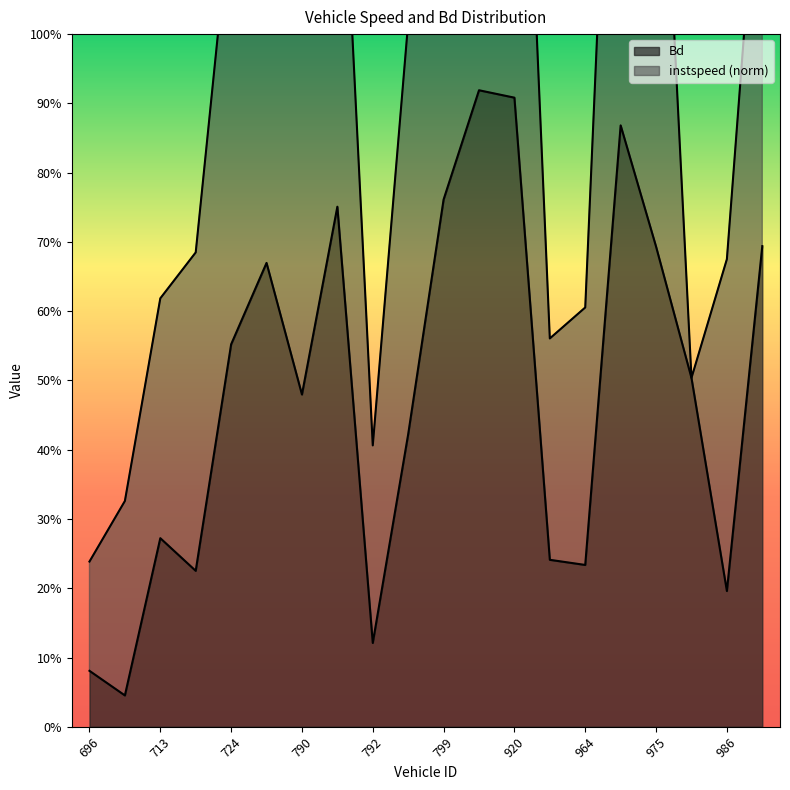

The value at 724 is 0.6. True or false?

True